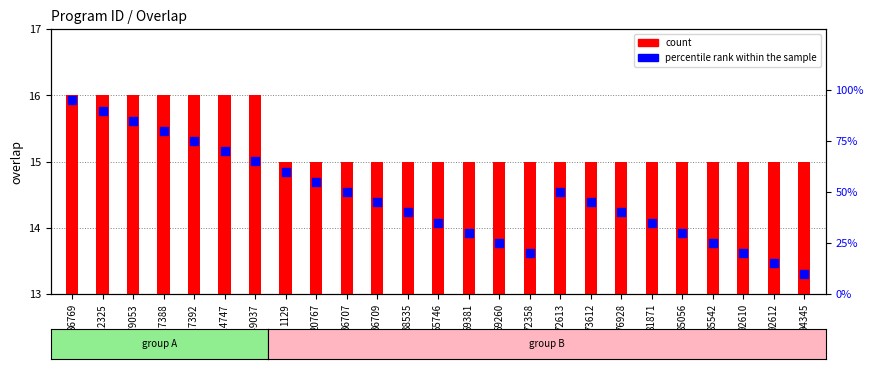

At how many categories does at least one series exceed 35?

15